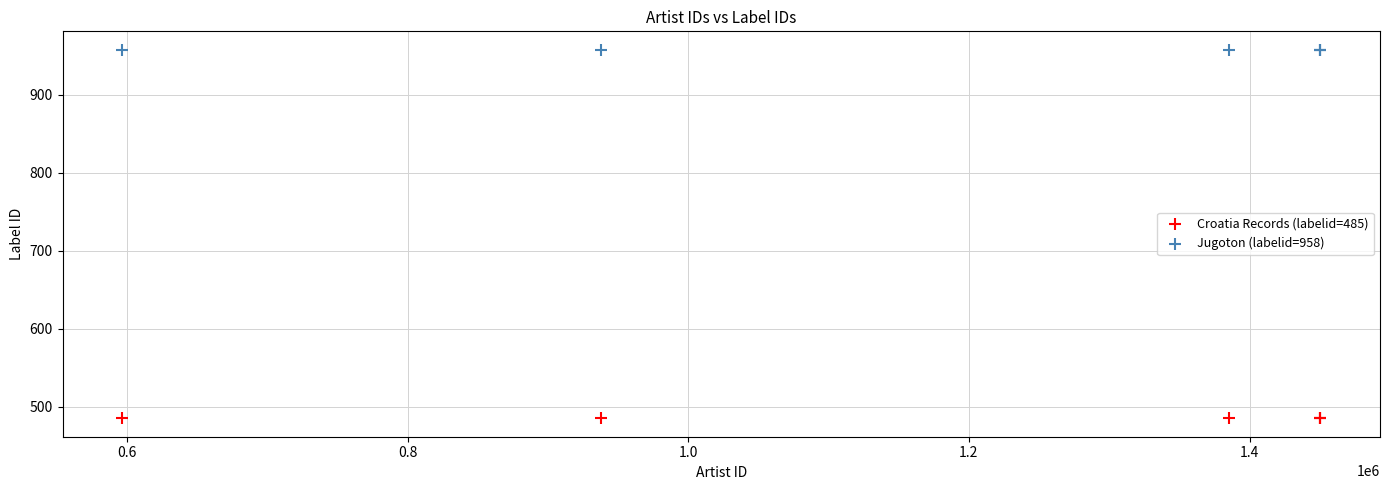

What are all the series names shown in the legend?

Croatia Records (labelid=485), Jugoton (labelid=958)